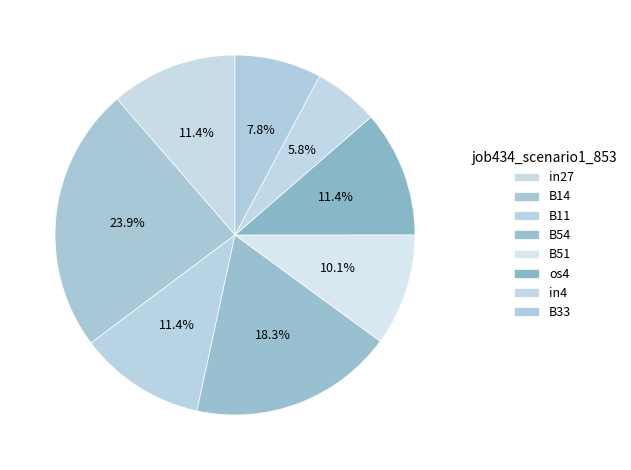

True or false: B51 accounts for 10% of the total.

True